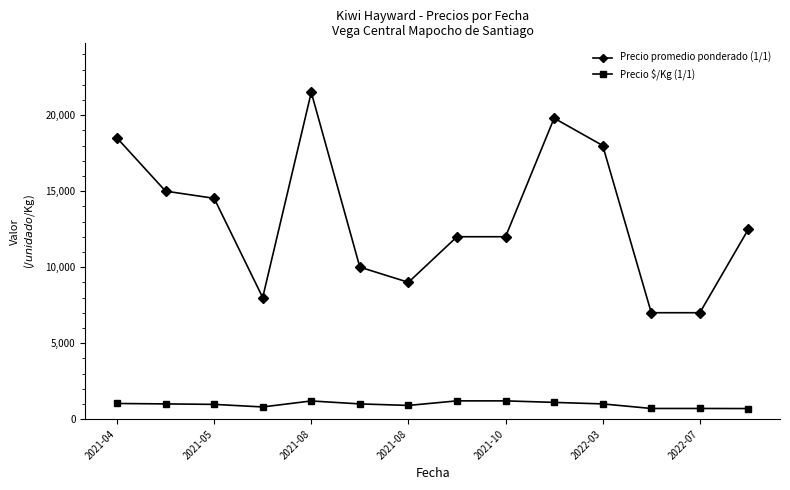

True or false: Precio $/Kg (1/1) and Precio promedio ponderado (1/1) cross at least once.

False